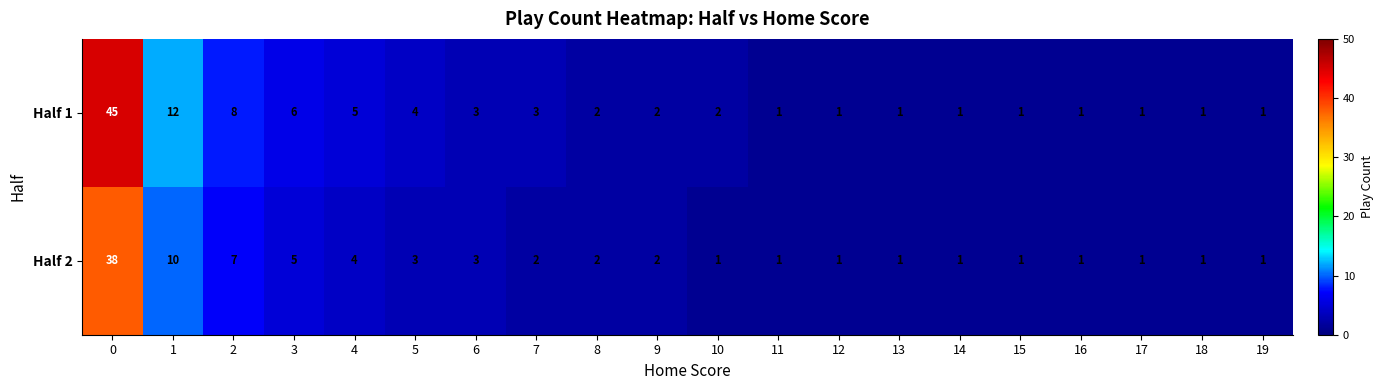

Rank the series by their maximum value, from lowest to highest.

Half 2, Half 1